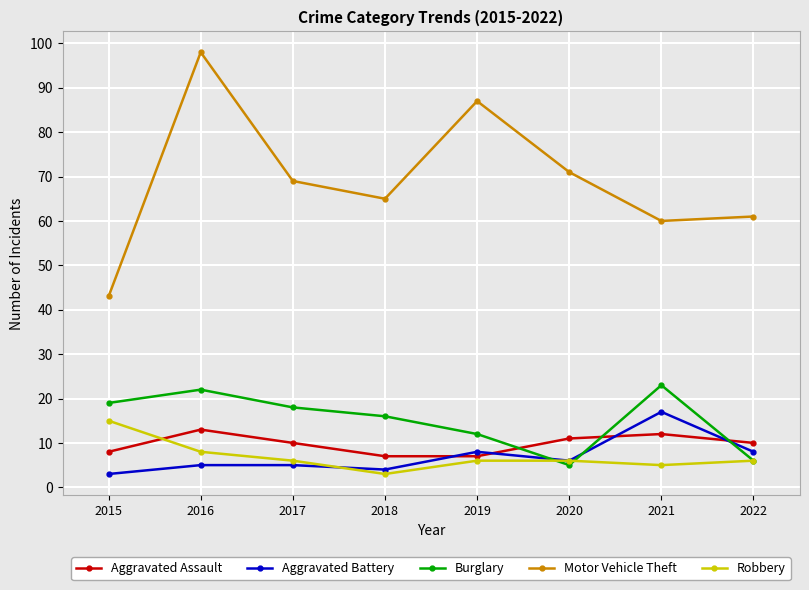

How many Aggravated Assault values are between 8 and 12?

5